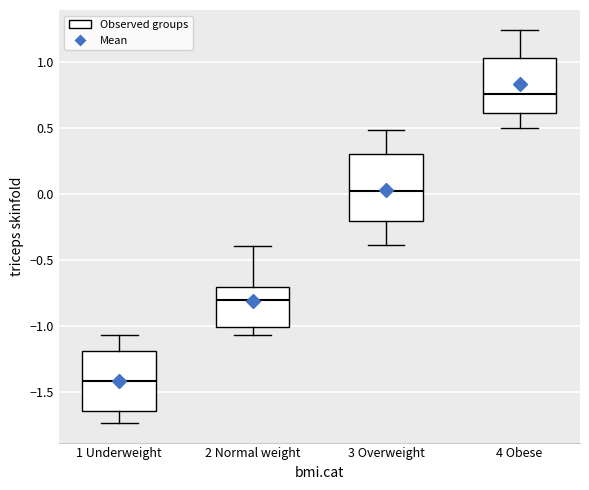

Reading left to right, transcribe this box plot: for each box, give where its median line is, the range the box spans, and where its two whiskers end, as read against the y-axis. The values are not printed on the chart, so give them approximately, as read against the axis.

1 Underweight: median -1.40, box -1.65 to -1.20, whiskers -1.75 to -1.05
2 Normal weight: median -0.80, box -1.00 to -0.70, whiskers -1.05 to -0.40
3 Overweight: median 0.00, box -0.20 to 0.30, whiskers -0.40 to 0.50
4 Obese: median 0.75, box 0.60 to 1.05, whiskers 0.50 to 1.25